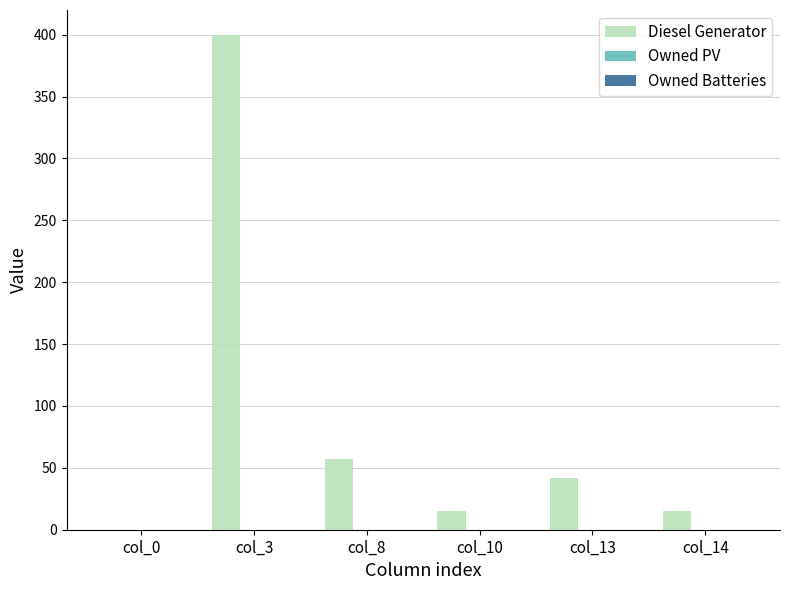

Between col_0 and col_3, which is larger?

col_3